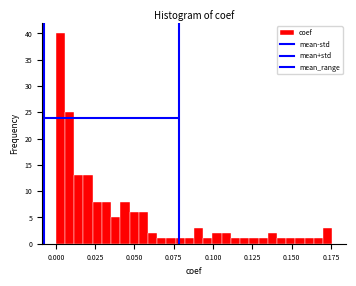

Read against the x-axis, roughly where is the centre of the tallest bar?

0.005